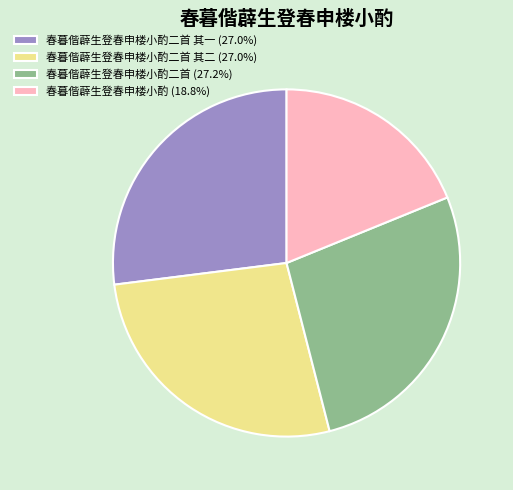

Is there any slice that represents more than half of the pie?

No